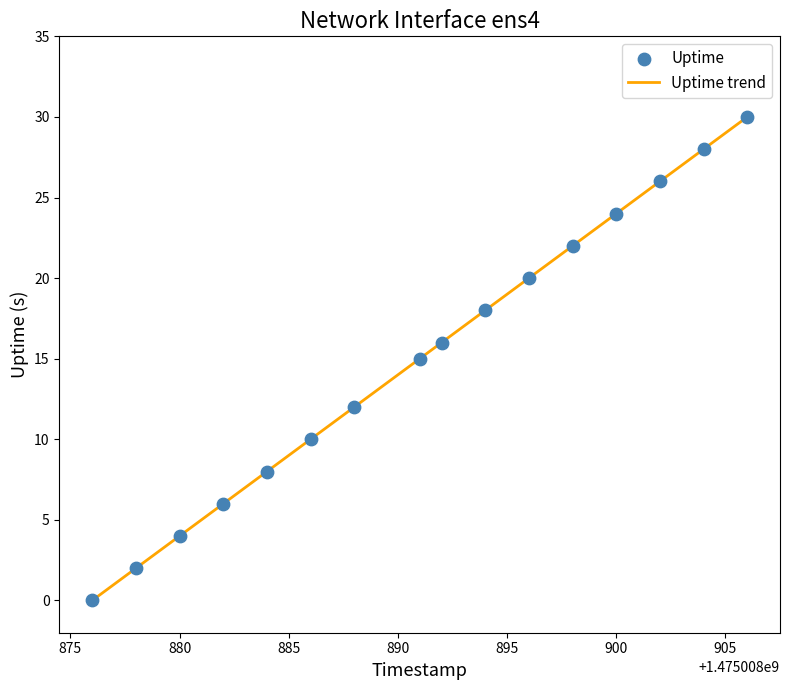

What is the difference between the maximum and minimum values?

30